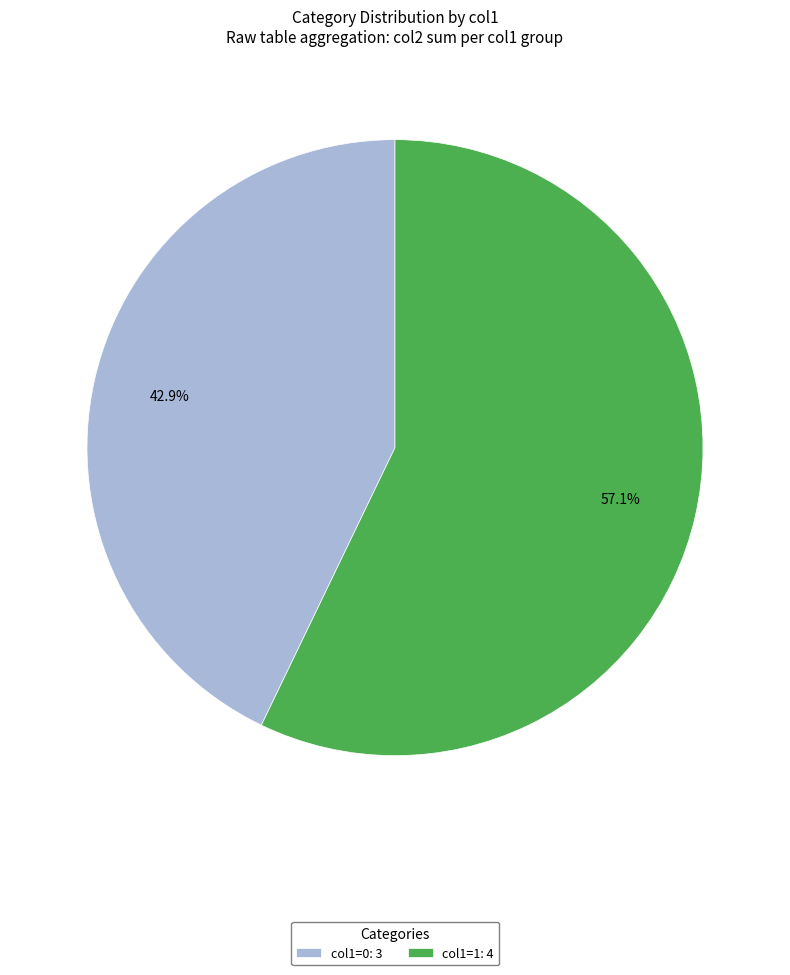

Rank the categories by value from lowest to highest.

col1=0: 3, col1=1: 4